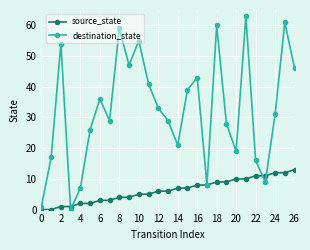

What is the greatest value displayed?

63